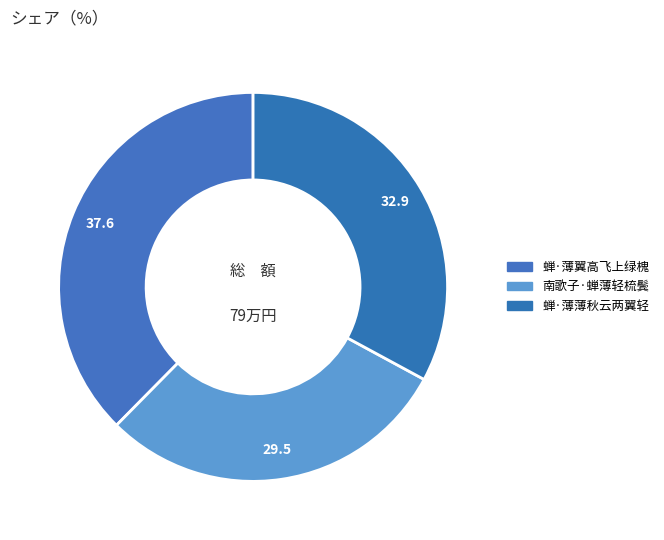

Count the number of slices in the pie.

3